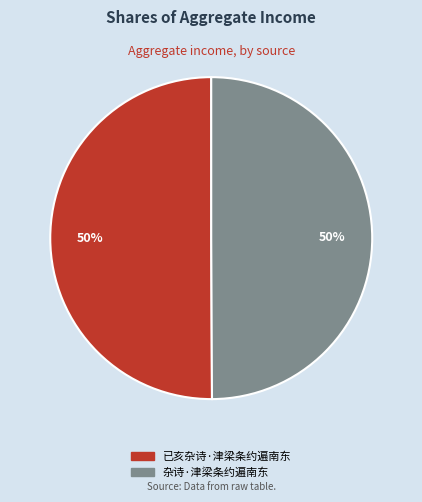

To the nearest percent, what percentage of the pie is 杂诗·津梁条约遍南东?

50%